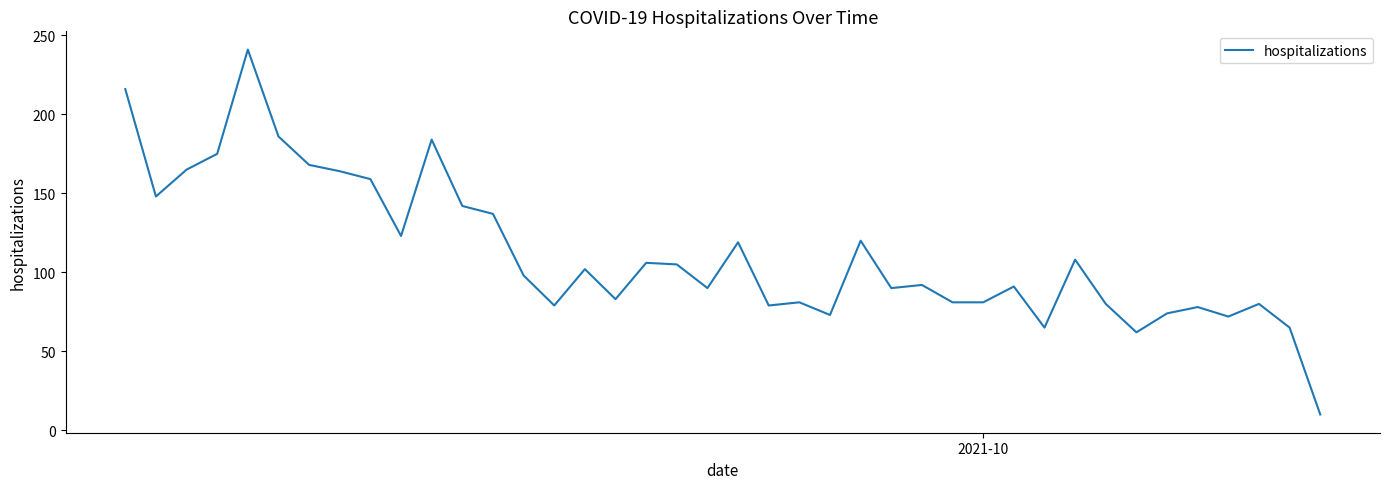

What is the minimum value shown in the chart?

10